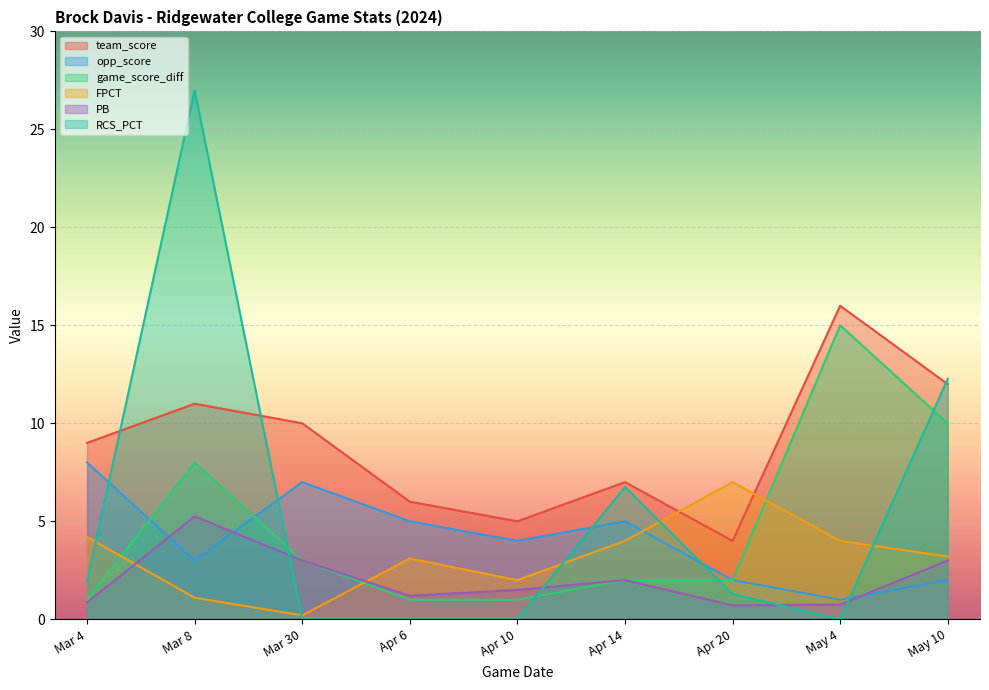

At which category is the sum across all series the highest?

Mar 8